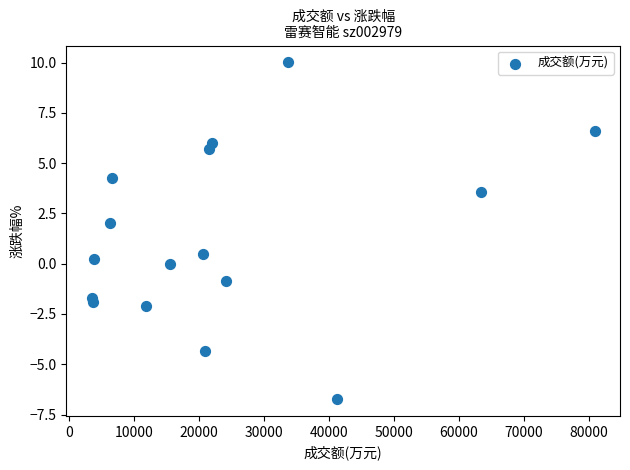

What Y value in the scatter plot is closest to 1?

0.5